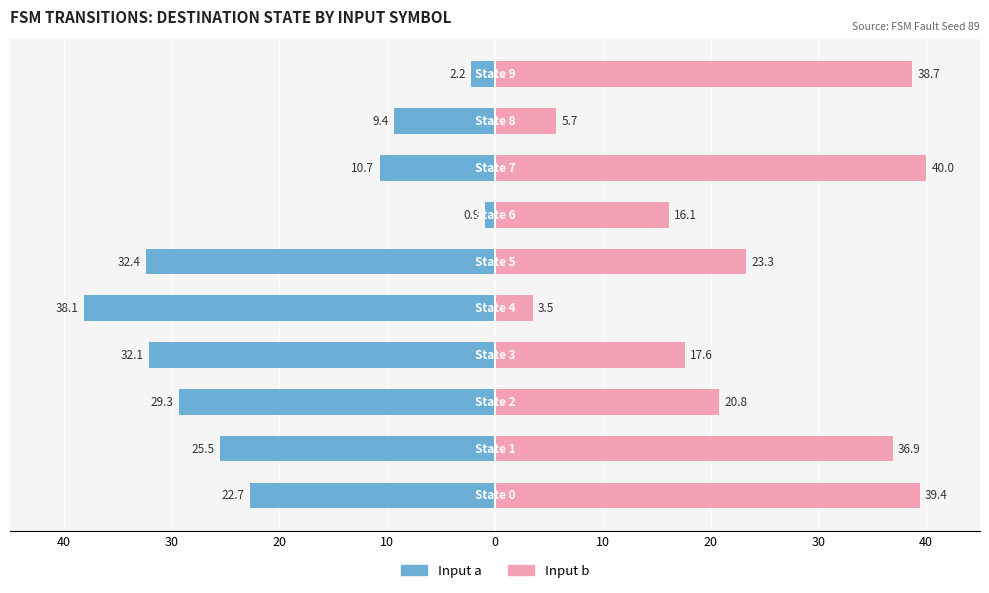

Which series has the largest total across all categories?

Input b (Female)